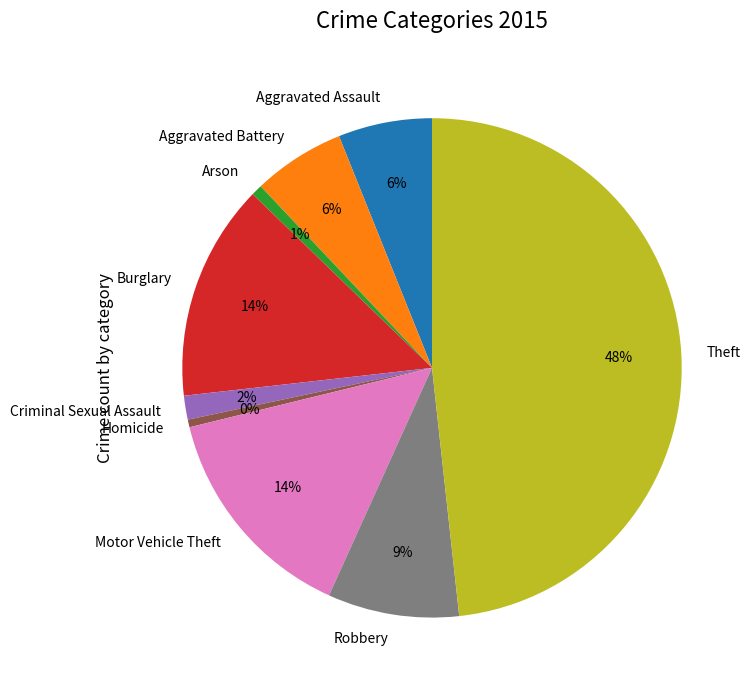

To the nearest percent, what is the difference between the largest and smallest slice percentages?

48%